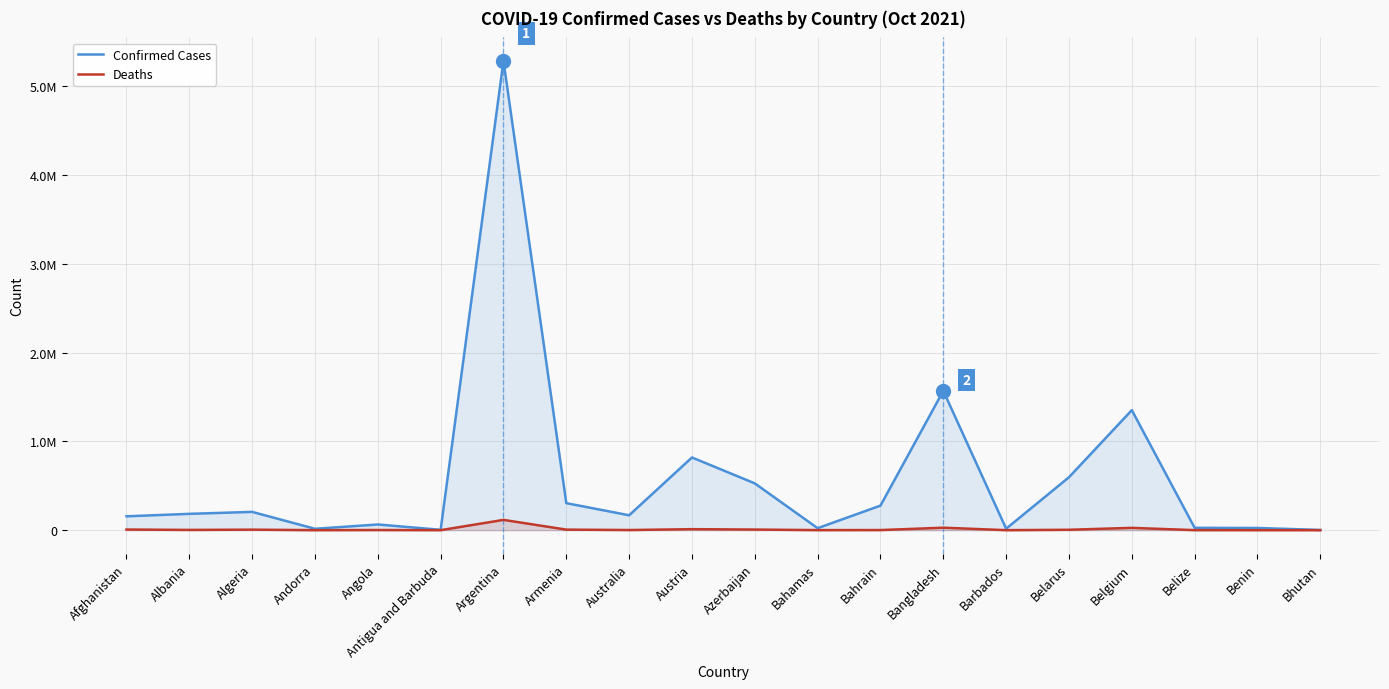

What is the average value of the Deaths series?

11075